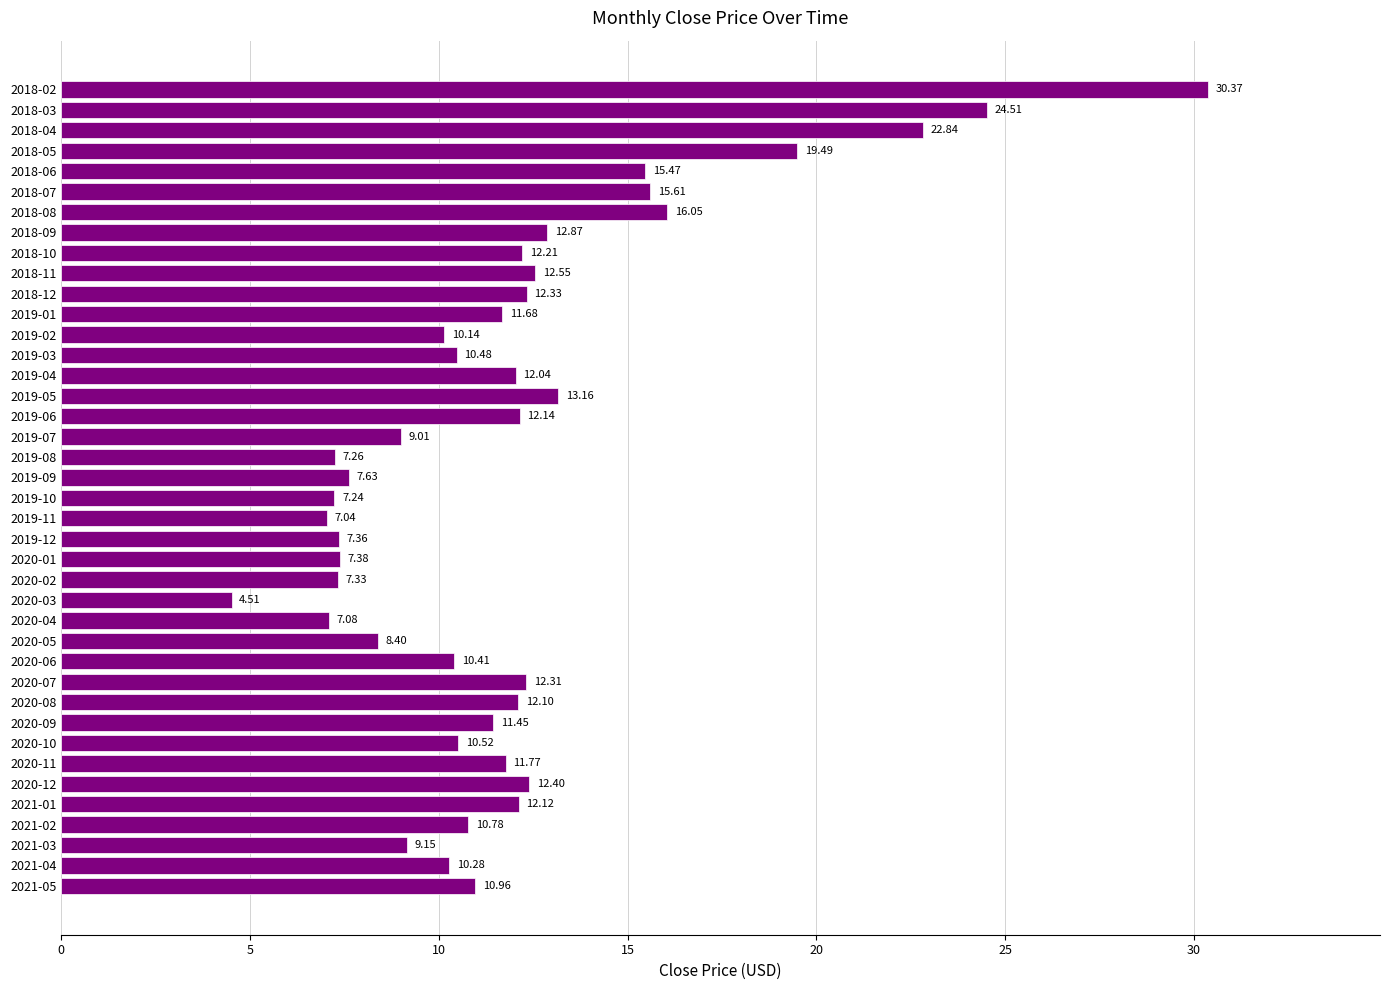

Where is the data nearest to the value 17?

2018-08